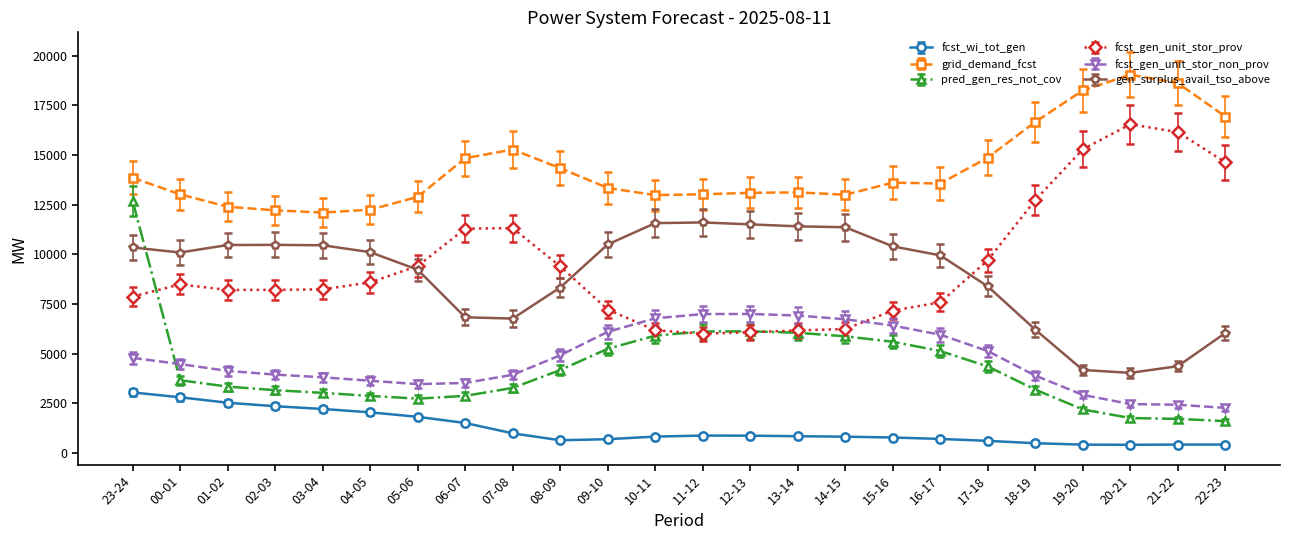

List the series in order of their peak value, highest first.

grid_demand_fcst, fcst_gen_unit_stor_prov, pred_gen_res_not_cov, gen_surplus_avail_tso_above, fcst_gen_unit_stor_non_prov, fcst_wi_tot_gen